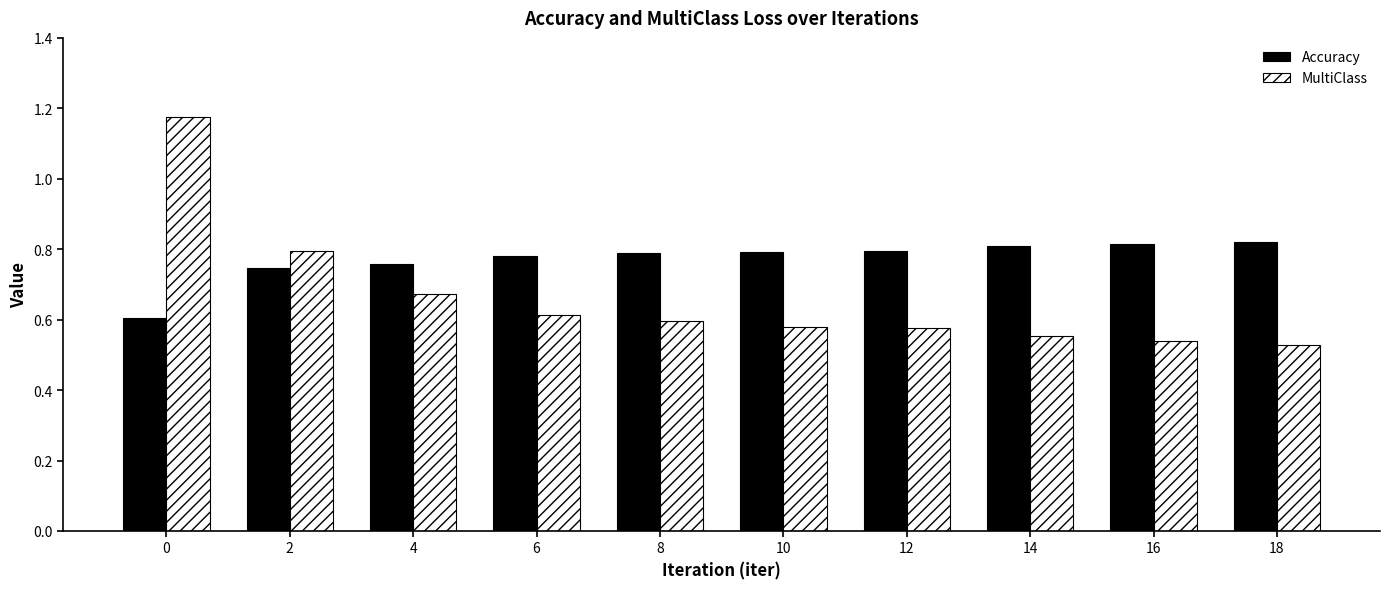

True or false: Accuracy has a value of 1.4 at 8.

False